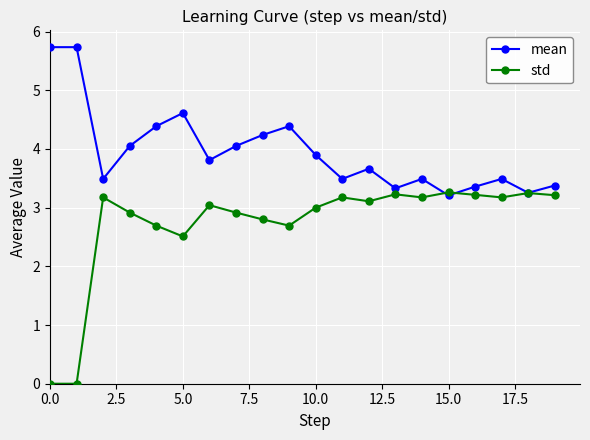

Which series has the largest range (max minus min)?

std